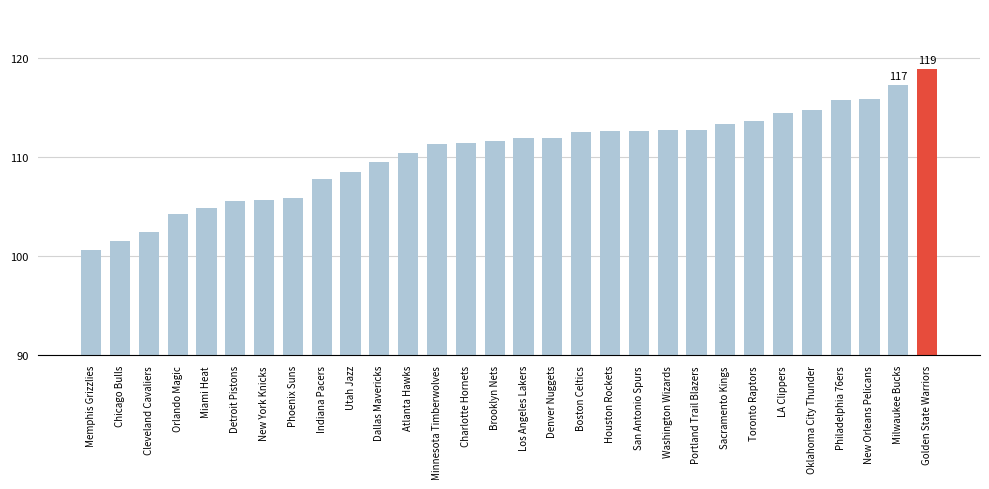

What value does the data have at Portland Trail Blazers?

112.8